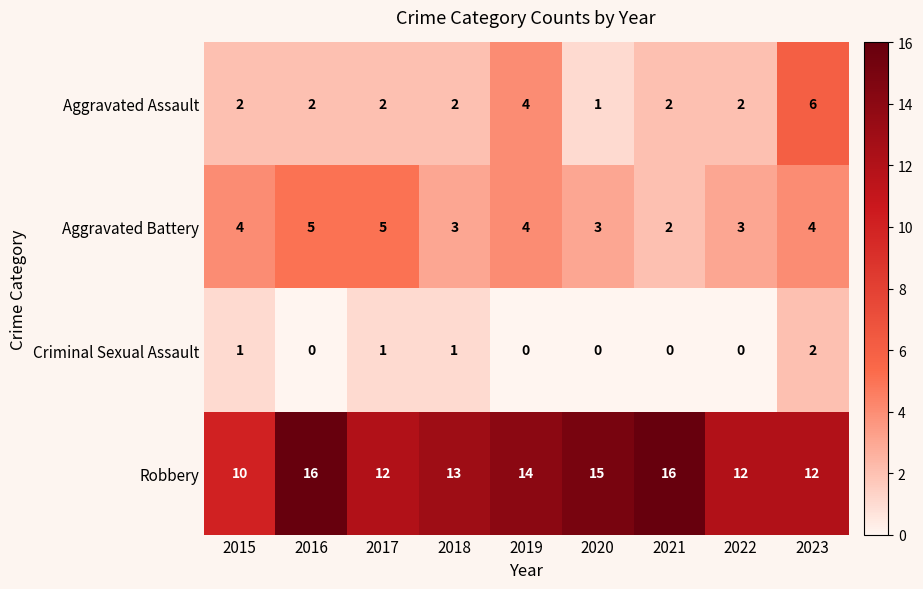

At which label is Robbery closest to 13?

2018